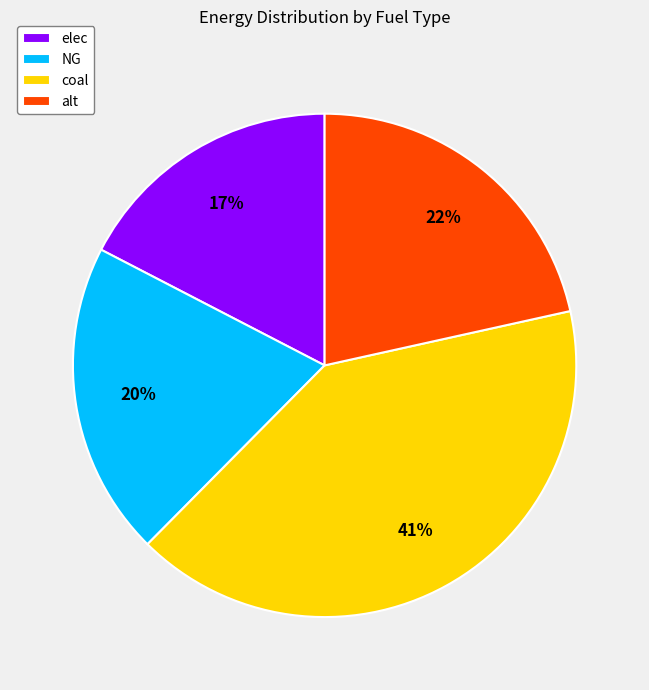

Is it true that elec is 17% of the pie?

True